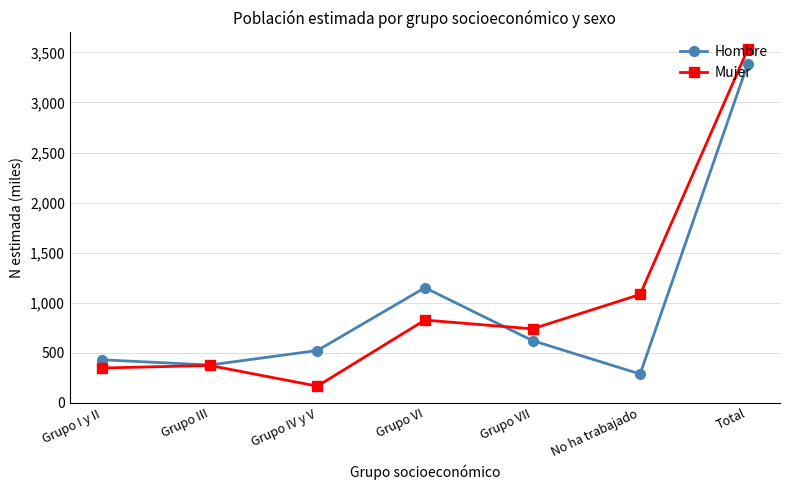

Where is Mujer nearest to the value 1848?

No ha trabajado